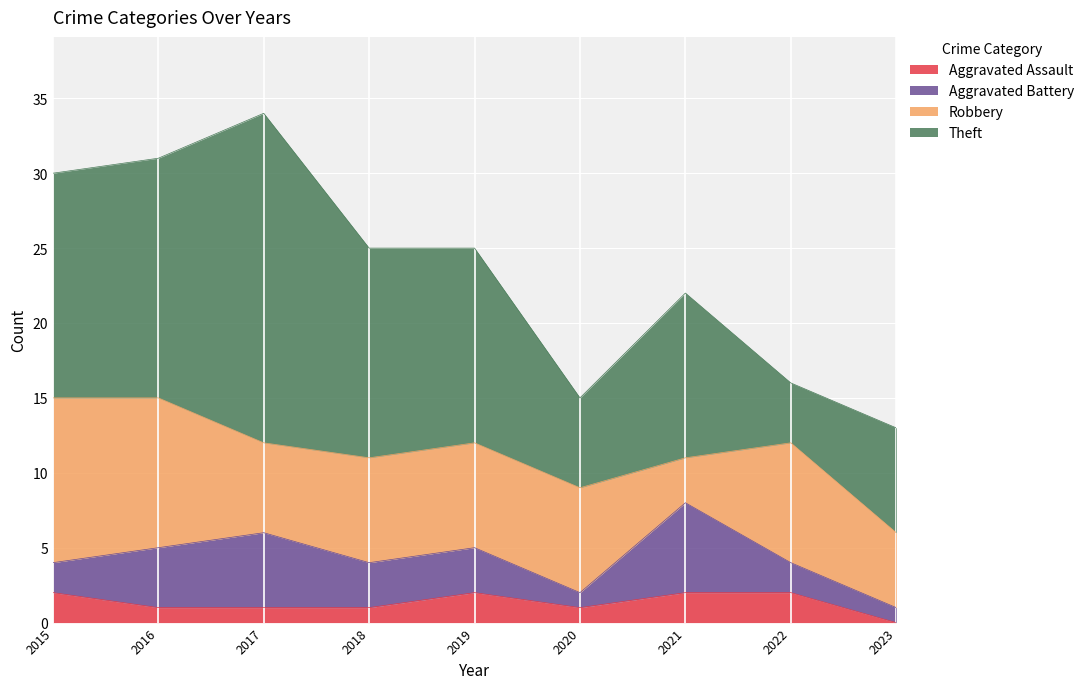

True or false: Theft and Aggravated Battery intersect in this chart.

False